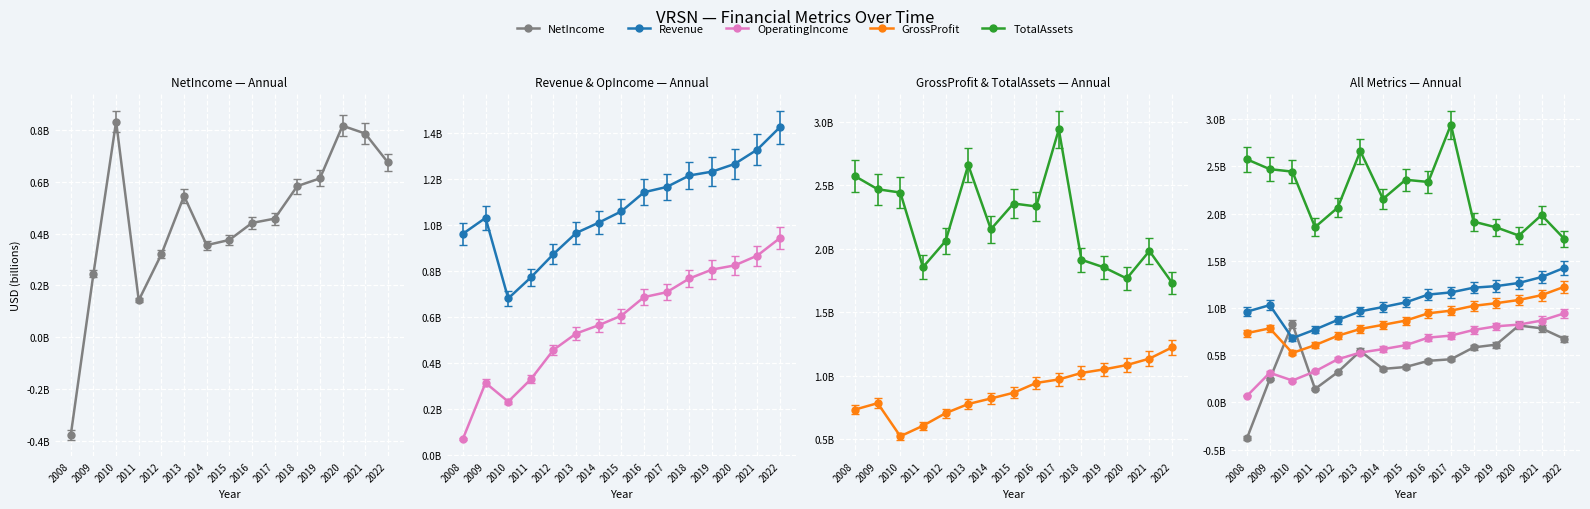

Is it true that GrossProfit equals 1.4 at 2016?

False